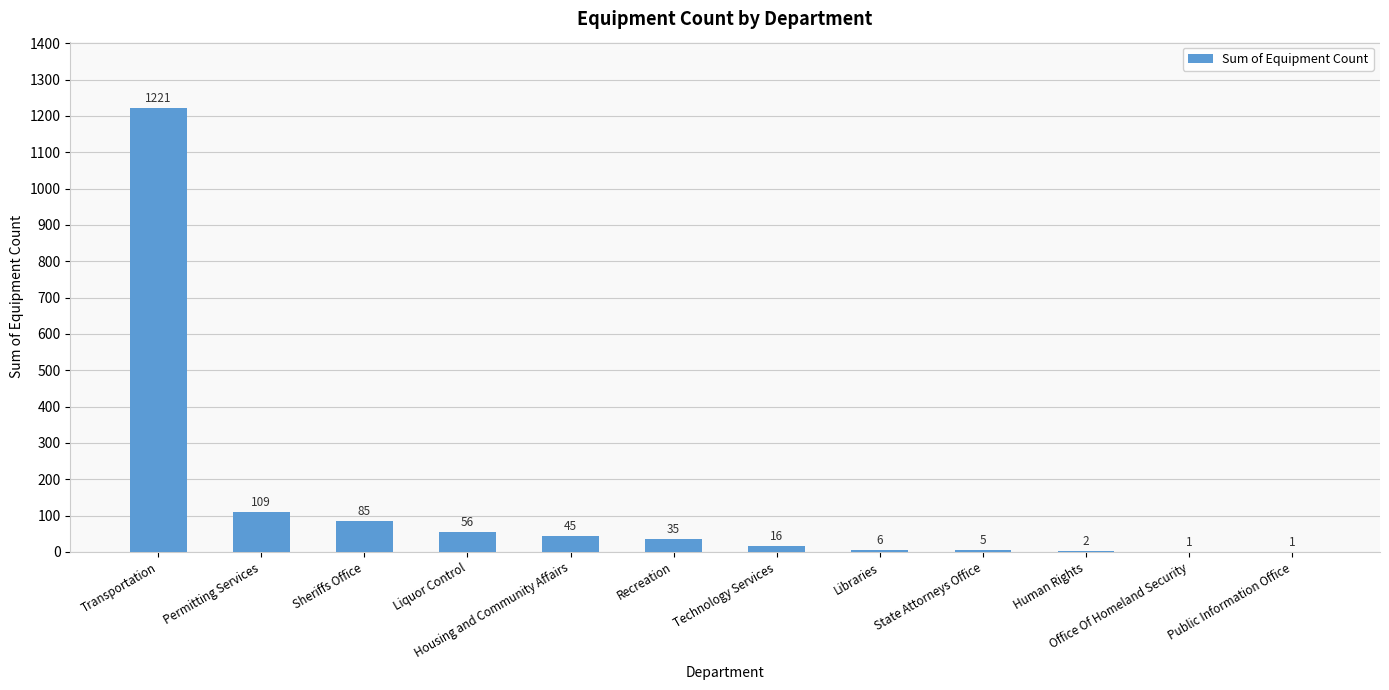

Reading right to left, extract all data points from this chart.

Public Information Office=1	Office Of Homeland Security=1	Human Rights=2	State Attorneys Office=5	Libraries=6	Technology Services=16	Recreation=35	Housing and Community Affairs=45	Liquor Control=56	Sheriffs Office=85	Permitting Services=109	Transportation=1221